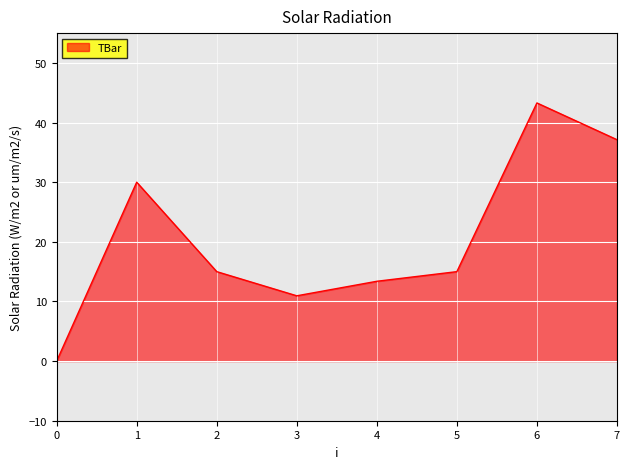

The chart shows a value of 15.0 at 2. True or false?

True